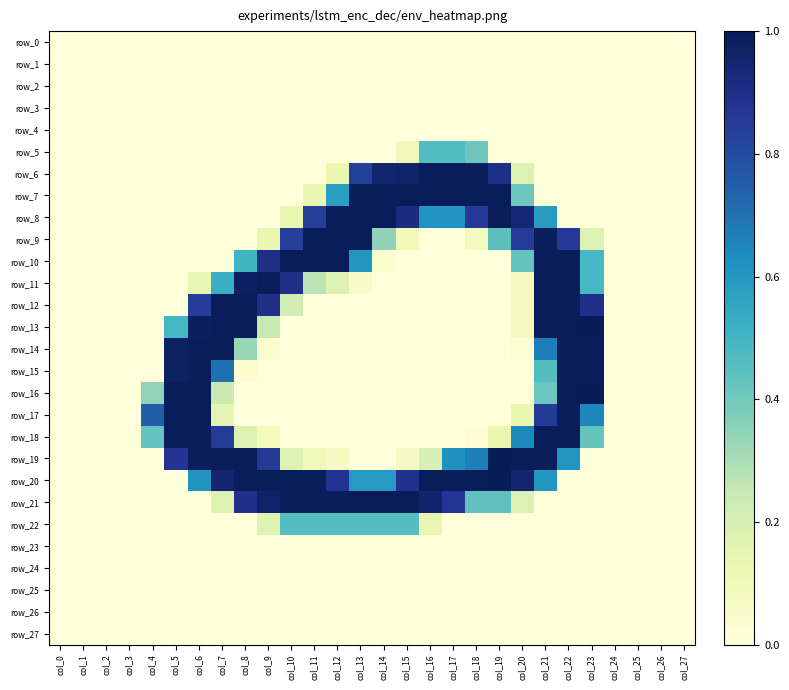

Reading left to right, what are all the values shown in this chart?

row_0: 0.0	0.0	0.0	0.0	0.0	0.0	0.0	0.0	0.0	0.0	0.0	0.0	0.0	0.0	0.0	0.0	0.0	0.0	0.0	0.0	0.0	0.0	0.0	0.0	0.0	0.0	0.0	0.0
row_1: 0.0	0.0	0.0	0.0	0.0	0.0	0.0	0.0	0.0	0.0	0.0	0.0	0.0	0.0	0.0	0.0	0.0	0.0	0.0	0.0	0.0	0.0	0.0	0.0	0.0	0.0	0.0	0.0
row_2: 0.0	0.0	0.0	0.0	0.0	0.0	0.0	0.0	0.0	0.0	0.0	0.0	0.0	0.0	0.0	0.0	0.0	0.0	0.0	0.0	0.0	0.0	0.0	0.0	0.0	0.0	0.0	0.0
row_3: 0.0	0.0	0.0	0.0	0.0	0.0	0.0	0.0	0.0	0.0	0.0	0.0	0.0	0.0	0.0	0.0	0.0	0.0	0.0	0.0	0.0	0.0	0.0	0.0	0.0	0.0	0.0	0.0
row_4: 0.0	0.0	0.0	0.0	0.0	0.0	0.0	0.0	0.0	0.0	0.0	0.0	0.0	0.0	0.0	0.0	0.0	0.0	0.0	0.0	0.0	0.0	0.0	0.0	0.0	0.0	0.0	0.0
row_5: 0.0	0.0	0.0	0.0	0.0	0.0	0.0	0.0	0.0	0.0	0.0	0.0	0.0	0.0	0.0	0.1	0.5	0.5	0.4	0.0	0.0	0.0	0.0	0.0	0.0	0.0	0.0	0.0
row_6: 0.0	0.0	0.0	0.0	0.0	0.0	0.0	0.0	0.0	0.0	0.0	0.0	0.1	0.8	1.0	1.0	1.0	1.0	1.0	0.9	0.2	0.0	0.0	0.0	0.0	0.0	0.0	0.0
row_7: 0.0	0.0	0.0	0.0	0.0	0.0	0.0	0.0	0.0	0.0	0.0	0.1	0.6	1.0	1.0	1.0	1.0	1.0	1.0	1.0	0.4	0.0	0.0	0.0	0.0	0.0	0.0	0.0
row_8: 0.0	0.0	0.0	0.0	0.0	0.0	0.0	0.0	0.0	0.0	0.1	0.8	1.0	1.0	1.0	0.9	0.6	0.6	0.9	1.0	0.9	0.6	0.0	0.0	0.0	0.0	0.0	0.0
row_9: 0.0	0.0	0.0	0.0	0.0	0.0	0.0	0.0	0.0	0.1	0.8	1.0	1.0	1.0	0.3	0.1	0.0	0.0	0.1	0.4	0.9	1.0	0.9	0.2	0.0	0.0	0.0	0.0
row_10: 0.0	0.0	0.0	0.0	0.0	0.0	0.0	0.0	0.5	0.9	1.0	1.0	1.0	0.6	0.0	0.0	0.0	0.0	0.0	0.0	0.4	1.0	1.0	0.5	0.0	0.0	0.0	0.0
row_11: 0.0	0.0	0.0	0.0	0.0	0.0	0.1	0.5	1.0	1.0	0.9	0.3	0.2	0.0	0.0	0.0	0.0	0.0	0.0	0.0	0.1	1.0	1.0	0.5	0.0	0.0	0.0	0.0
row_12: 0.0	0.0	0.0	0.0	0.0	0.0	0.8	1.0	1.0	0.9	0.2	0.0	0.0	0.0	0.0	0.0	0.0	0.0	0.0	0.0	0.1	1.0	1.0	0.9	0.0	0.0	0.0	0.0
row_13: 0.0	0.0	0.0	0.0	0.0	0.5	1.0	1.0	1.0	0.2	0.0	0.0	0.0	0.0	0.0	0.0	0.0	0.0	0.0	0.0	0.1	1.0	1.0	1.0	0.0	0.0	0.0	0.0
row_14: 0.0	0.0	0.0	0.0	0.0	1.0	1.0	1.0	0.3	0.0	0.0	0.0	0.0	0.0	0.0	0.0	0.0	0.0	0.0	0.0	0.0	0.7	1.0	1.0	0.0	0.0	0.0	0.0
row_15: 0.0	0.0	0.0	0.0	0.0	1.0	1.0	0.7	0.0	0.0	0.0	0.0	0.0	0.0	0.0	0.0	0.0	0.0	0.0	0.0	0.0	0.5	1.0	1.0	0.0	0.0	0.0	0.0
row_16: 0.0	0.0	0.0	0.0	0.3	1.0	1.0	0.2	0.0	0.0	0.0	0.0	0.0	0.0	0.0	0.0	0.0	0.0	0.0	0.0	0.0	0.4	1.0	1.0	0.0	0.0	0.0	0.0
row_17: 0.0	0.0	0.0	0.0	0.8	1.0	1.0	0.2	0.0	0.0	0.0	0.0	0.0	0.0	0.0	0.0	0.0	0.0	0.0	0.0	0.1	0.9	1.0	0.7	0.0	0.0	0.0	0.0
row_18: 0.0	0.0	0.0	0.0	0.4	1.0	1.0	0.9	0.2	0.1	0.0	0.0	0.0	0.0	0.0	0.0	0.0	0.0	0.0	0.1	0.6	1.0	1.0	0.4	0.0	0.0	0.0	0.0
row_19: 0.0	0.0	0.0	0.0	0.0	0.9	1.0	1.0	1.0	0.9	0.2	0.1	0.1	0.0	0.0	0.1	0.2	0.6	0.7	1.0	1.0	1.0	0.6	0.0	0.0	0.0	0.0	0.0
row_20: 0.0	0.0	0.0	0.0	0.0	0.0	0.6	1.0	1.0	1.0	1.0	1.0	0.9	0.6	0.6	0.9	1.0	1.0	1.0	1.0	1.0	0.6	0.0	0.0	0.0	0.0	0.0	0.0
row_21: 0.0	0.0	0.0	0.0	0.0	0.0	0.0	0.2	0.9	1.0	1.0	1.0	1.0	1.0	1.0	1.0	1.0	0.9	0.4	0.4	0.2	0.0	0.0	0.0	0.0	0.0	0.0	0.0
row_22: 0.0	0.0	0.0	0.0	0.0	0.0	0.0	0.0	0.0	0.2	0.5	0.5	0.5	0.5	0.5	0.5	0.1	0.0	0.0	0.0	0.0	0.0	0.0	0.0	0.0	0.0	0.0	0.0
row_23: 0.0	0.0	0.0	0.0	0.0	0.0	0.0	0.0	0.0	0.0	0.0	0.0	0.0	0.0	0.0	0.0	0.0	0.0	0.0	0.0	0.0	0.0	0.0	0.0	0.0	0.0	0.0	0.0
row_24: 0.0	0.0	0.0	0.0	0.0	0.0	0.0	0.0	0.0	0.0	0.0	0.0	0.0	0.0	0.0	0.0	0.0	0.0	0.0	0.0	0.0	0.0	0.0	0.0	0.0	0.0	0.0	0.0
row_25: 0.0	0.0	0.0	0.0	0.0	0.0	0.0	0.0	0.0	0.0	0.0	0.0	0.0	0.0	0.0	0.0	0.0	0.0	0.0	0.0	0.0	0.0	0.0	0.0	0.0	0.0	0.0	0.0
row_26: 0.0	0.0	0.0	0.0	0.0	0.0	0.0	0.0	0.0	0.0	0.0	0.0	0.0	0.0	0.0	0.0	0.0	0.0	0.0	0.0	0.0	0.0	0.0	0.0	0.0	0.0	0.0	0.0
row_27: 0.0	0.0	0.0	0.0	0.0	0.0	0.0	0.0	0.0	0.0	0.0	0.0	0.0	0.0	0.0	0.0	0.0	0.0	0.0	0.0	0.0	0.0	0.0	0.0	0.0	0.0	0.0	0.0